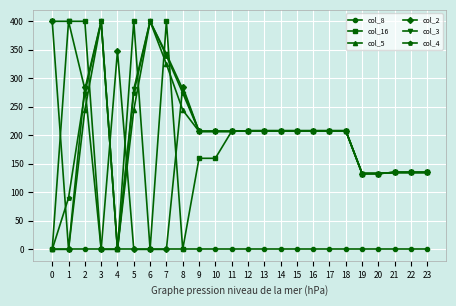

Is this an area chart (filled region under the line)?

No